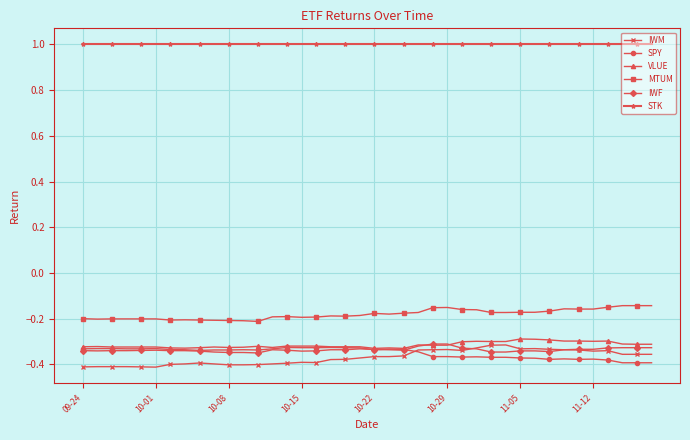

True or false: MTUM and IWM cross at least once.

False